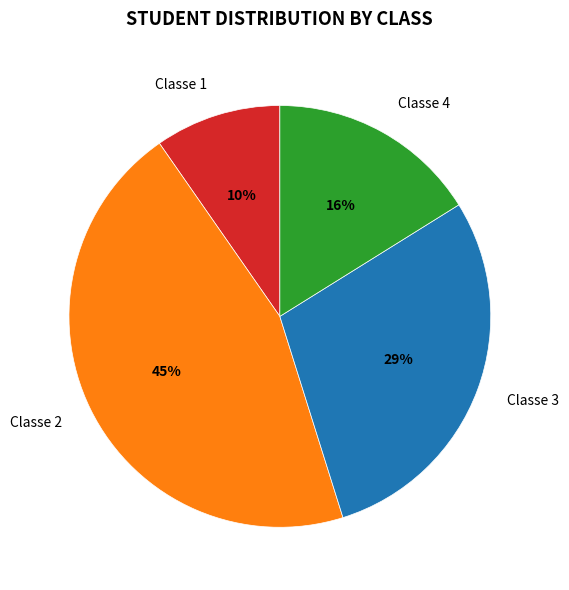

Rank the categories by value from highest to lowest.

Classe 2, Classe 3, Classe 4, Classe 1